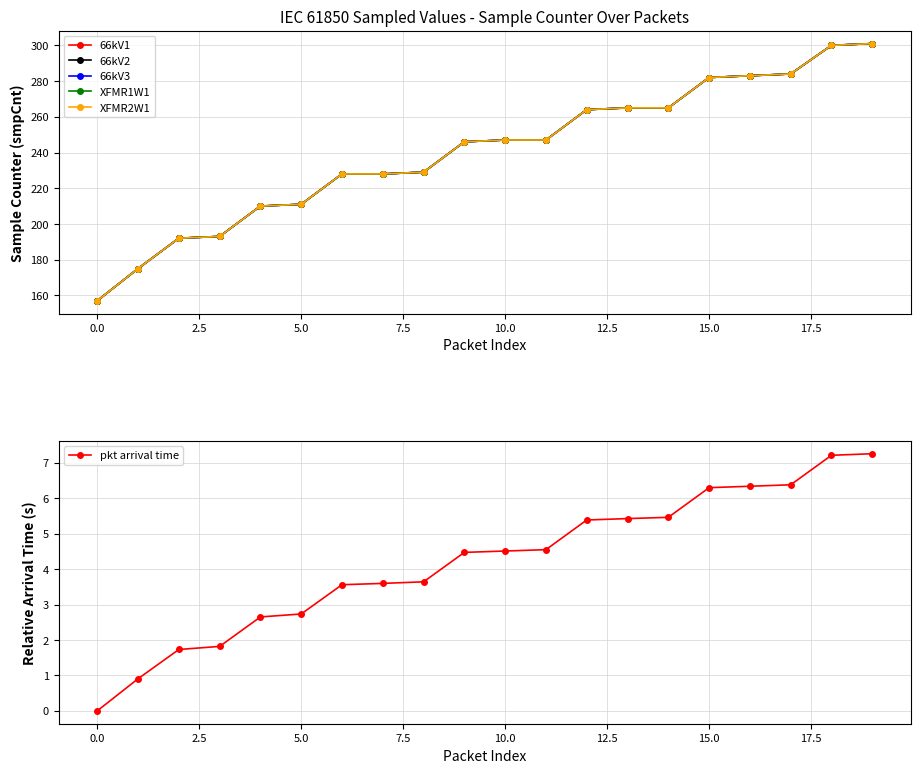

How many values in the pkt arrival time series exceed 4?

11